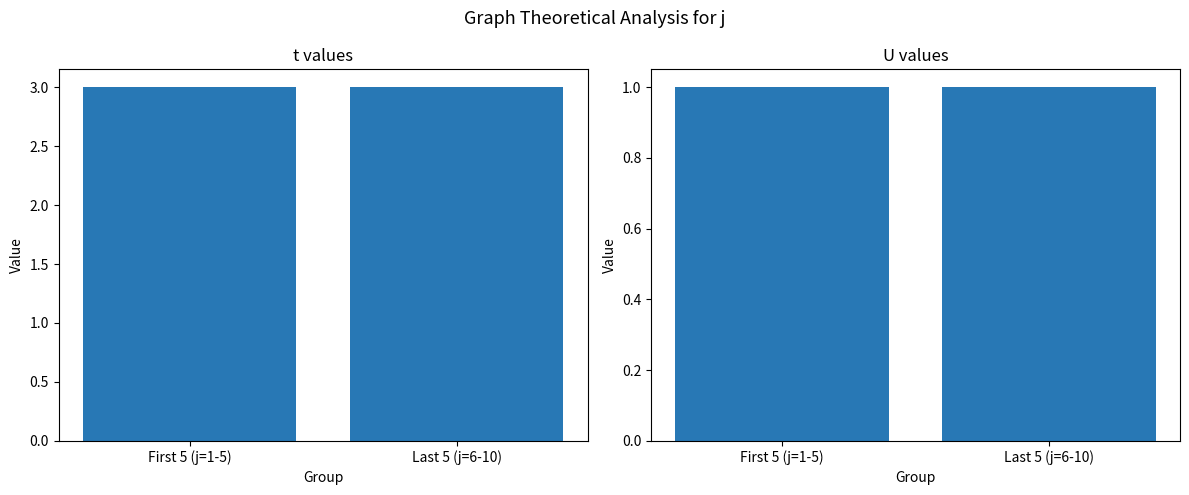

The U series shows 1 at Last 5 (j=6-10). True or false?

False